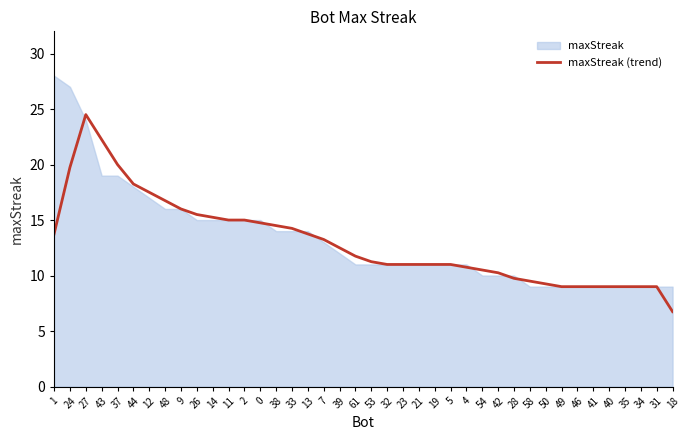

Does the chart have visible grid lines?

No